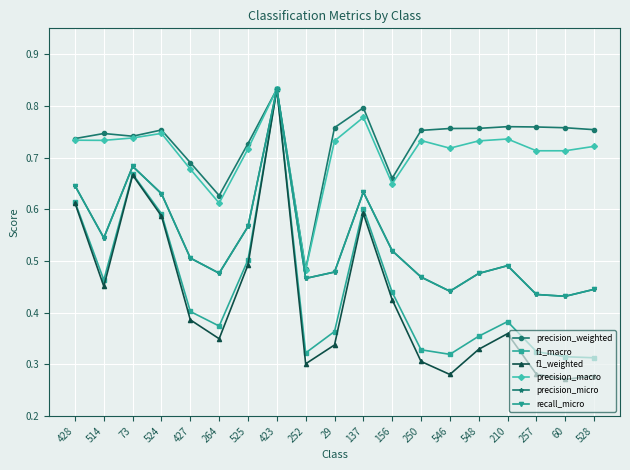

At which label is f1_macro closest to 0?

528